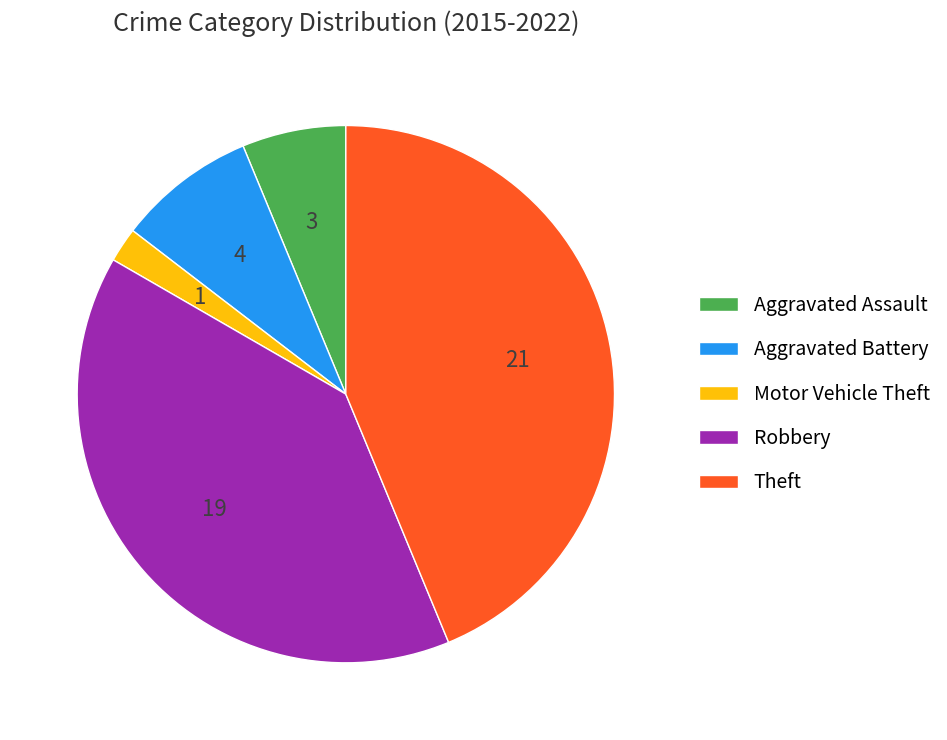

The Aggravated Battery slice represents 8% of the pie. True or false?

True